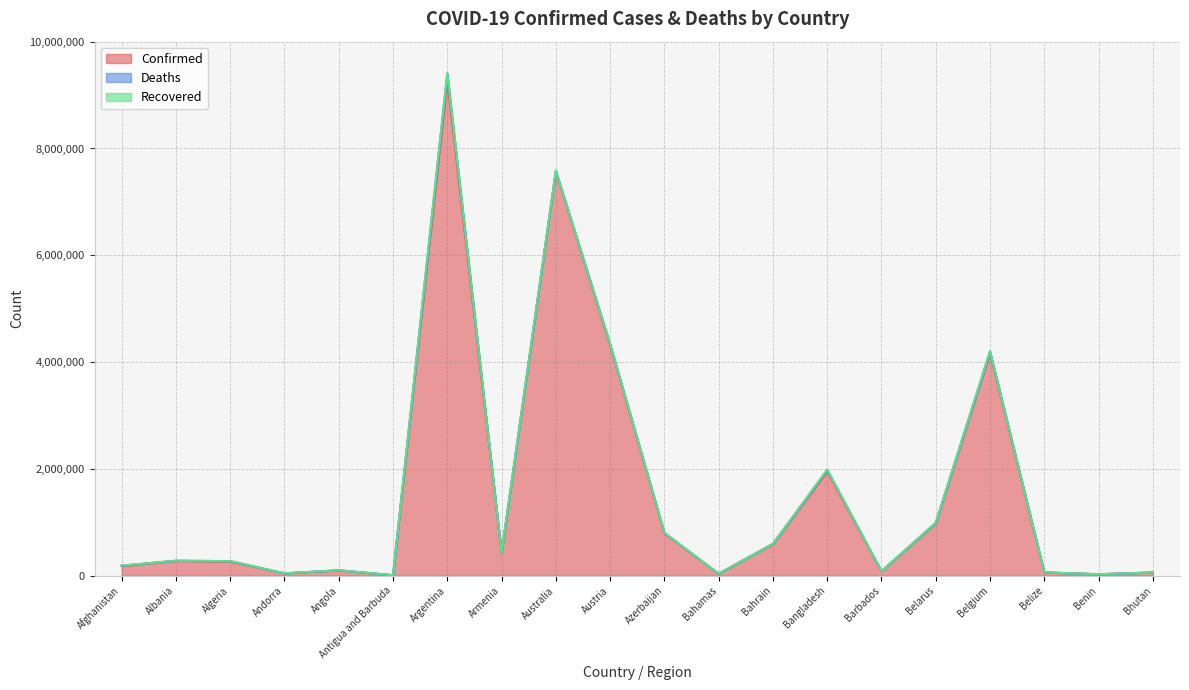

What is the value of the Deaths point at the 18th from the left?

678